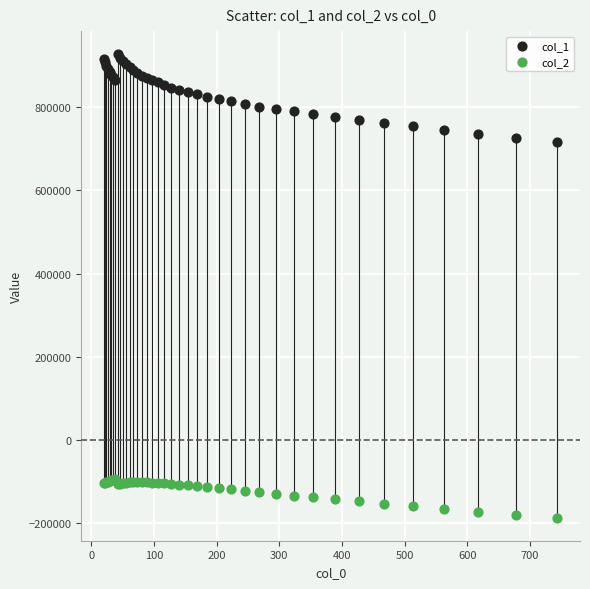

Which series has the largest Y range (max minus min)?

col_1